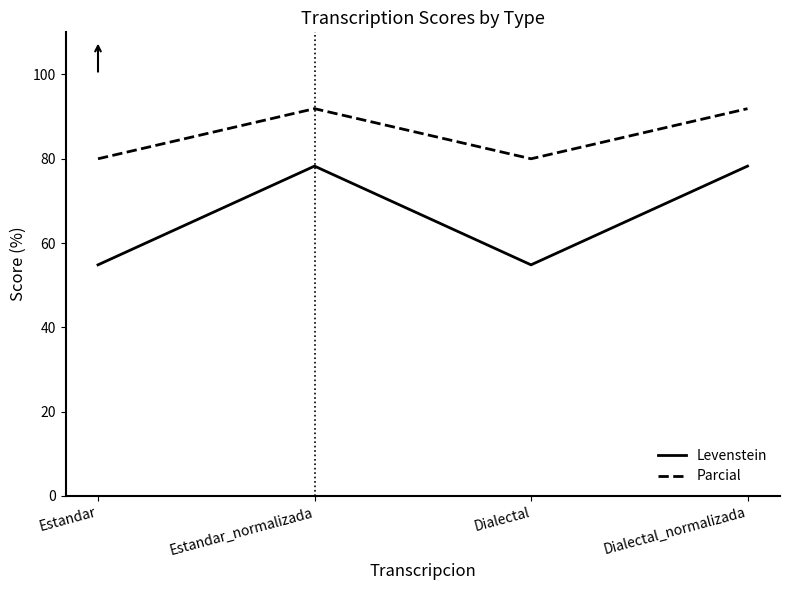

True or false: Levenstein and Parcial intersect in this chart.

False